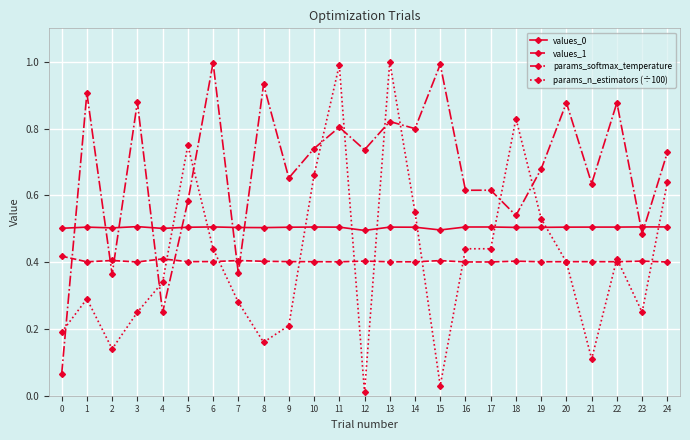

True or false: values_1 has more than 2 interior local peaks.

True